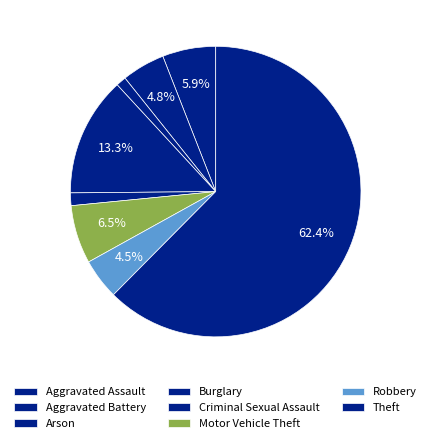

Combined, do Aggravated Assault and Criminal Sexual Assault account for over 50%?

No